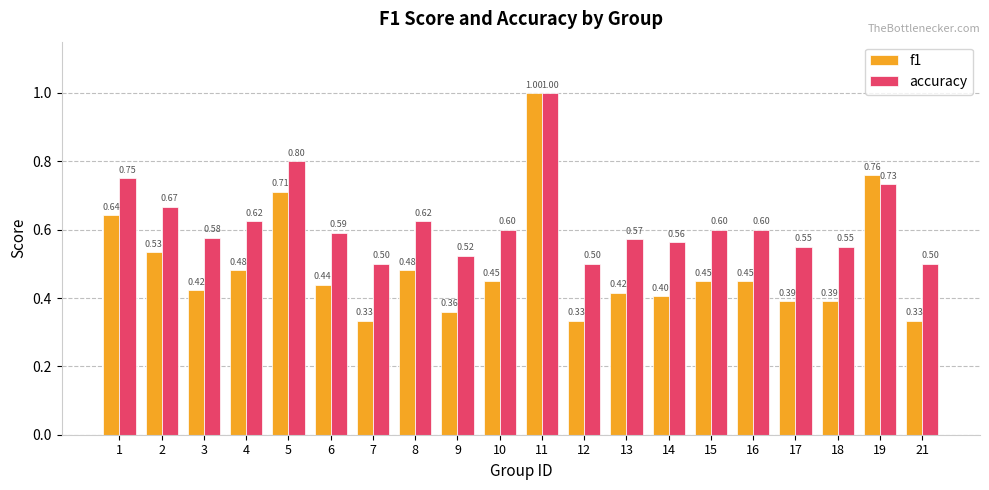

What is the average value of the accuracy series?

0.6